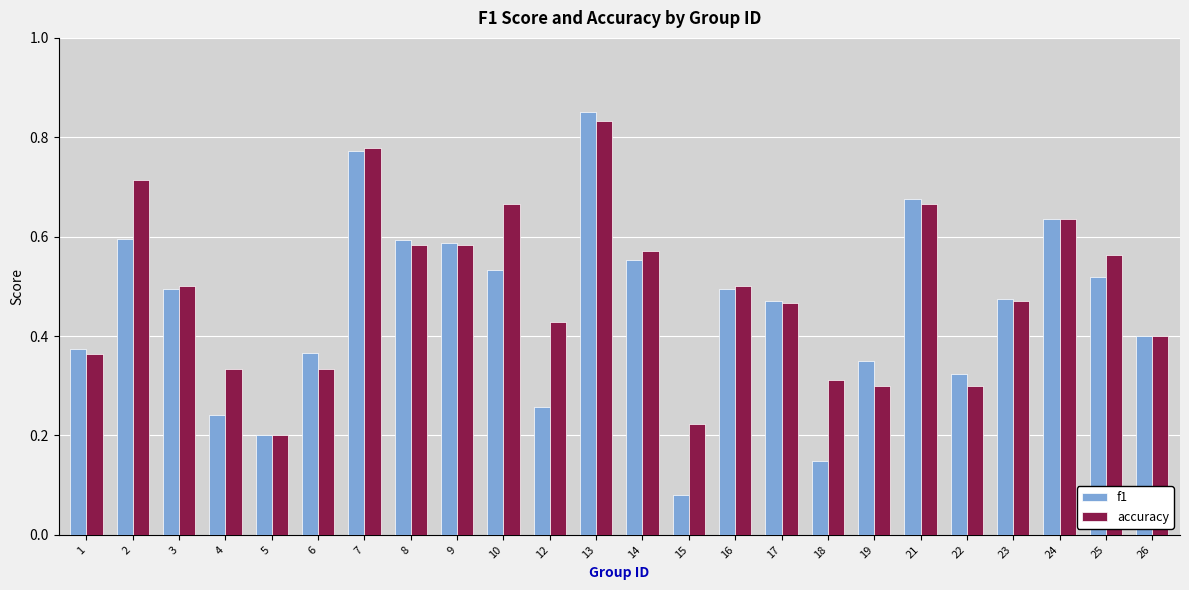

How many accuracy values are between 0 and 1?

24